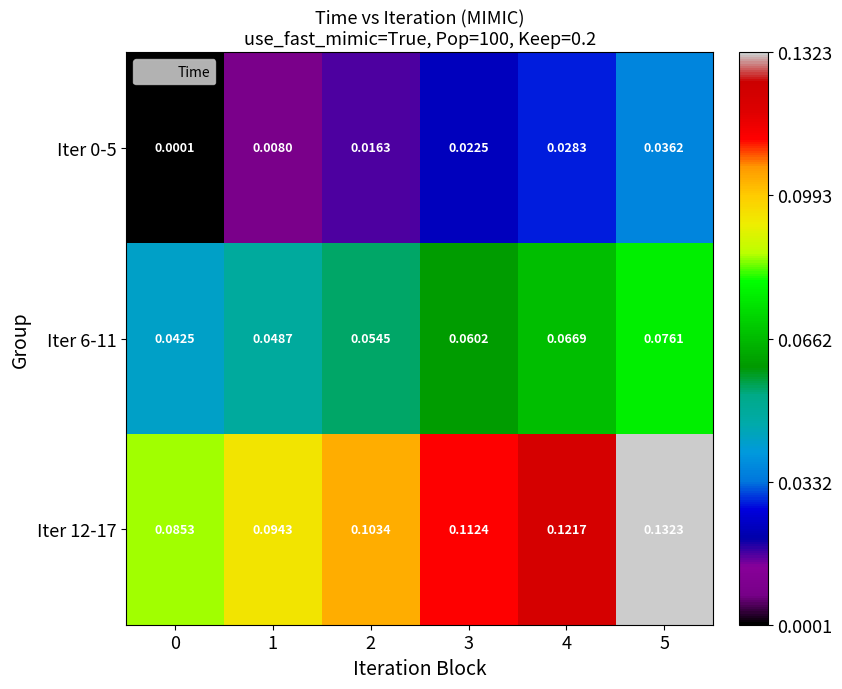

Is the value of Iter 12-17 at 2 greater than the value of Iter 6-11 at 3?

Yes